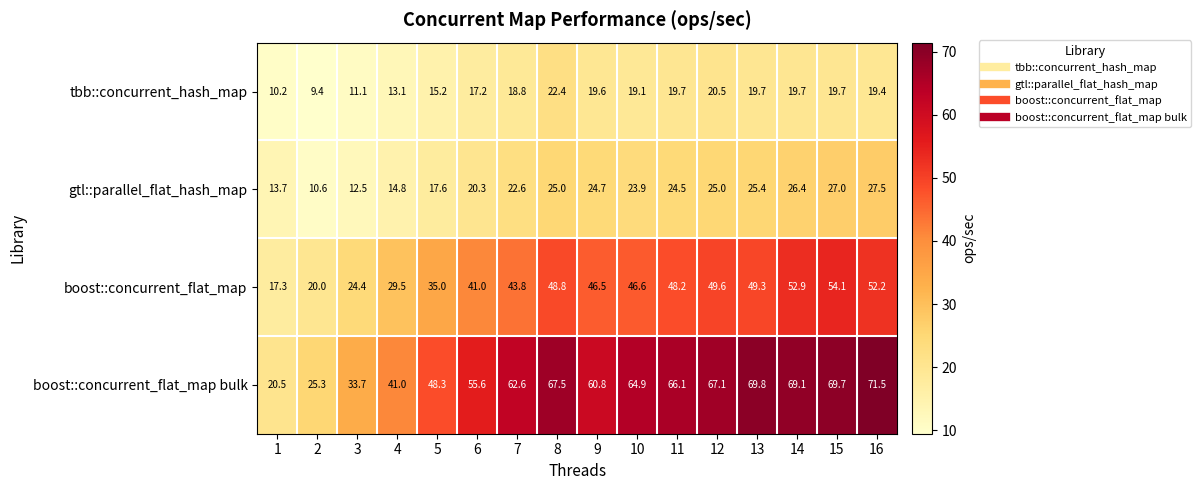

How many data points in boost::concurrent_flat_map are above 46?

9